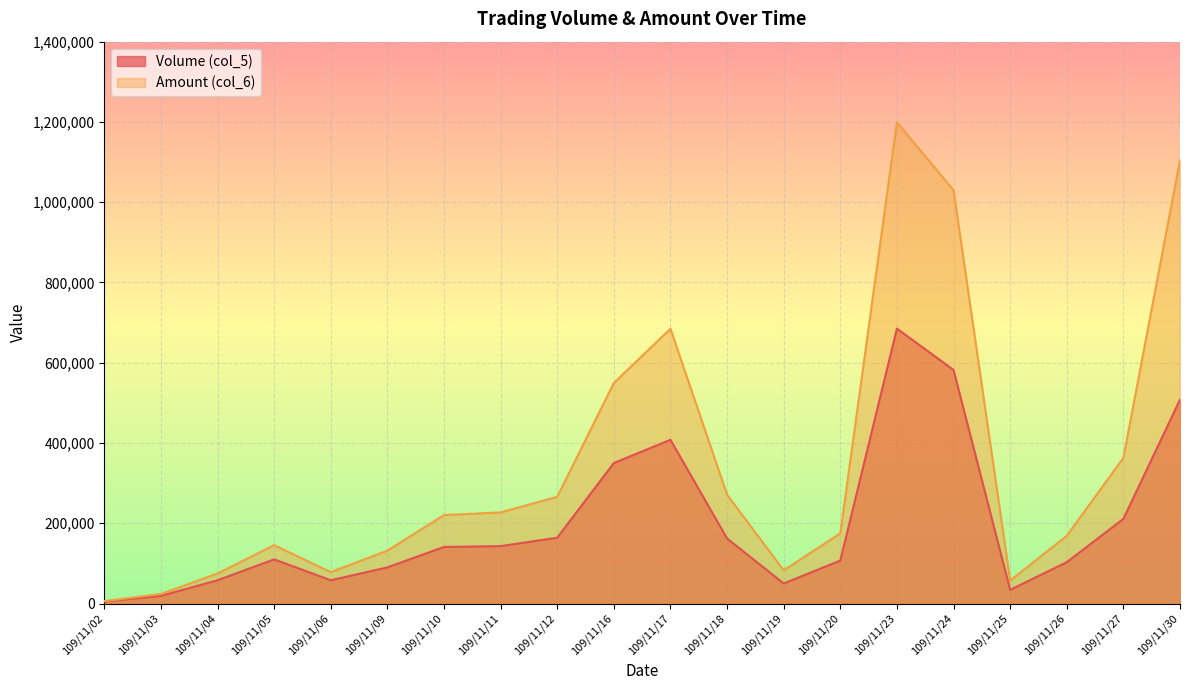

Reading left to right, transcribe all the data shown in this chart.

Volume (col_5): 5000	19000	58000	110000	58000	90000	141000	143000	164000	350000	408000	162000	50000	107000	685000	582000	34000	103000	211000	508000
Amount (col_6): 5950	23700	74820	145460	78200	131840	220380	227020	265890	549560	684580	271160	82700	174960	1199010	1029690	57230	168670	363120	1104960